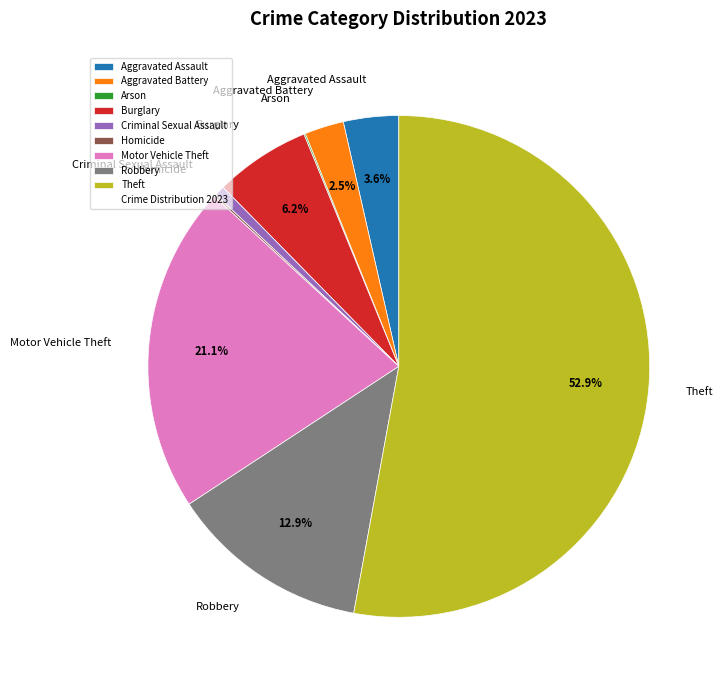

Is it true that Criminal Sexual Assault is 10% of the pie?

False